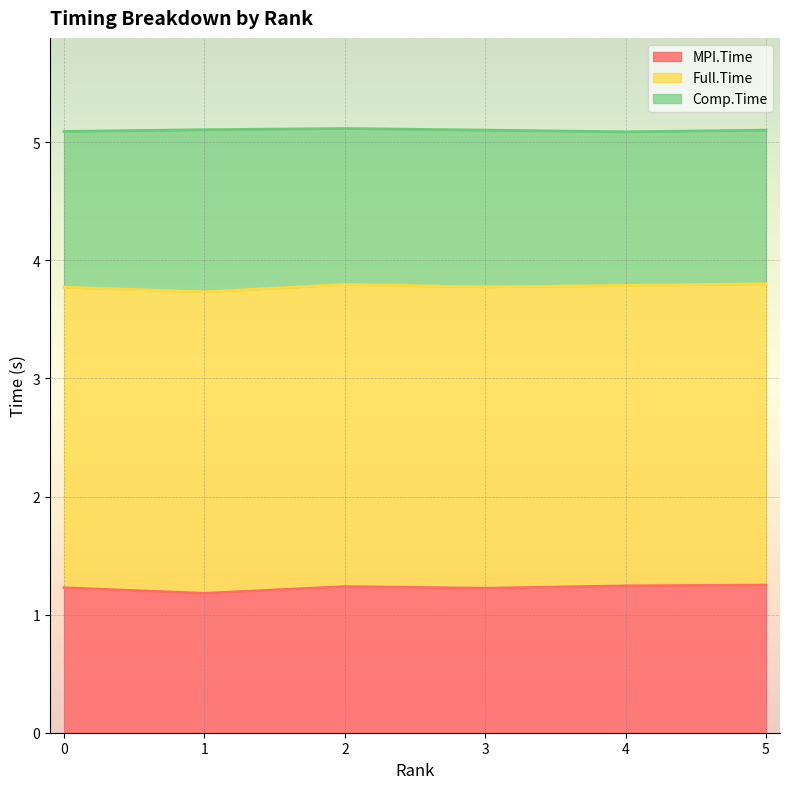

True or false: MPI.Time has a value of 2.0 at 0.

False